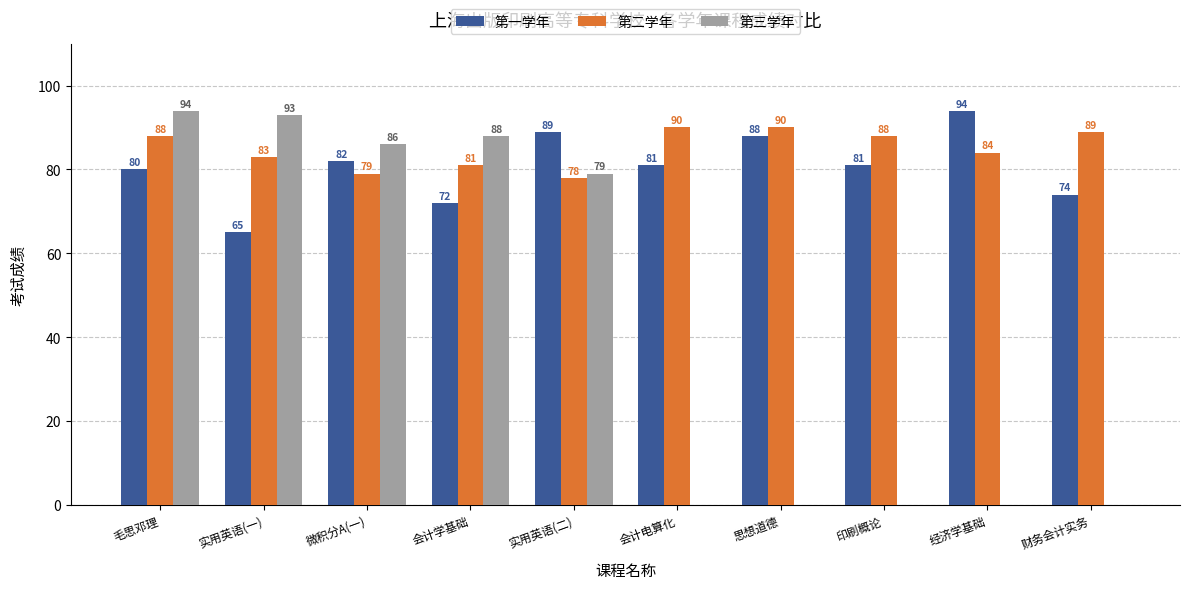

Where is 第三学年 nearest to the value 47?

实用英语(二)